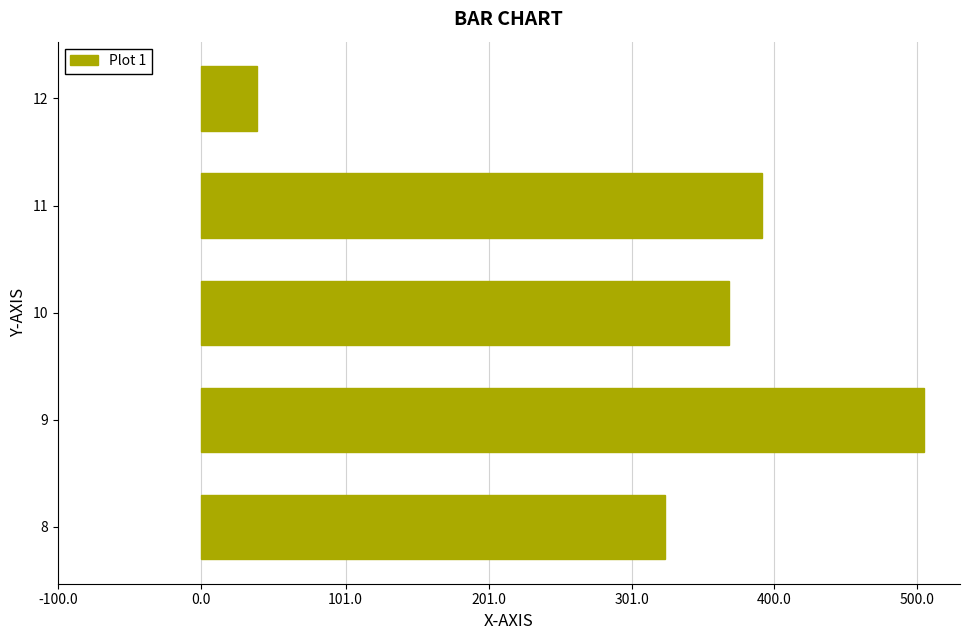

Which has a higher value, 11 or 10?

11